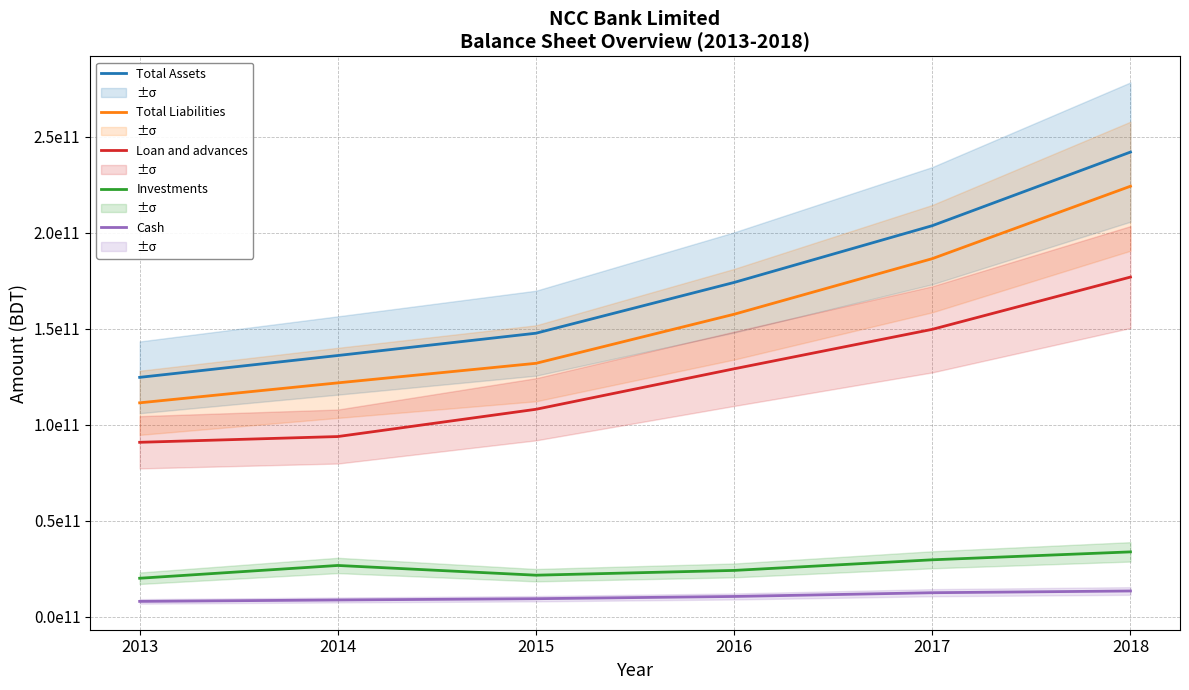

What is the difference between the second highest and second lowest values in the Cash series?

3784416102